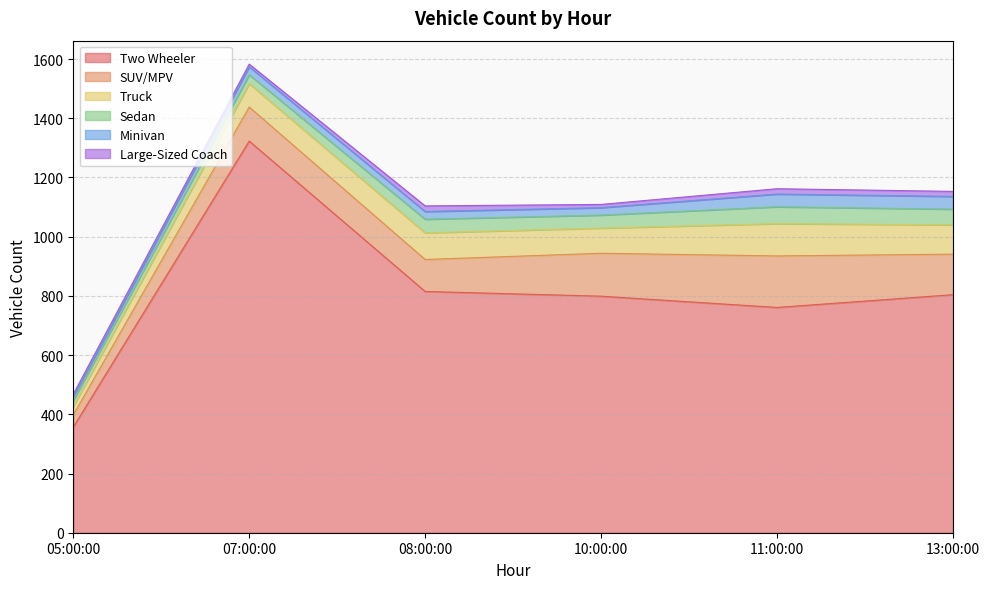

Where does the Minivan series first go above 27?

11:00:00